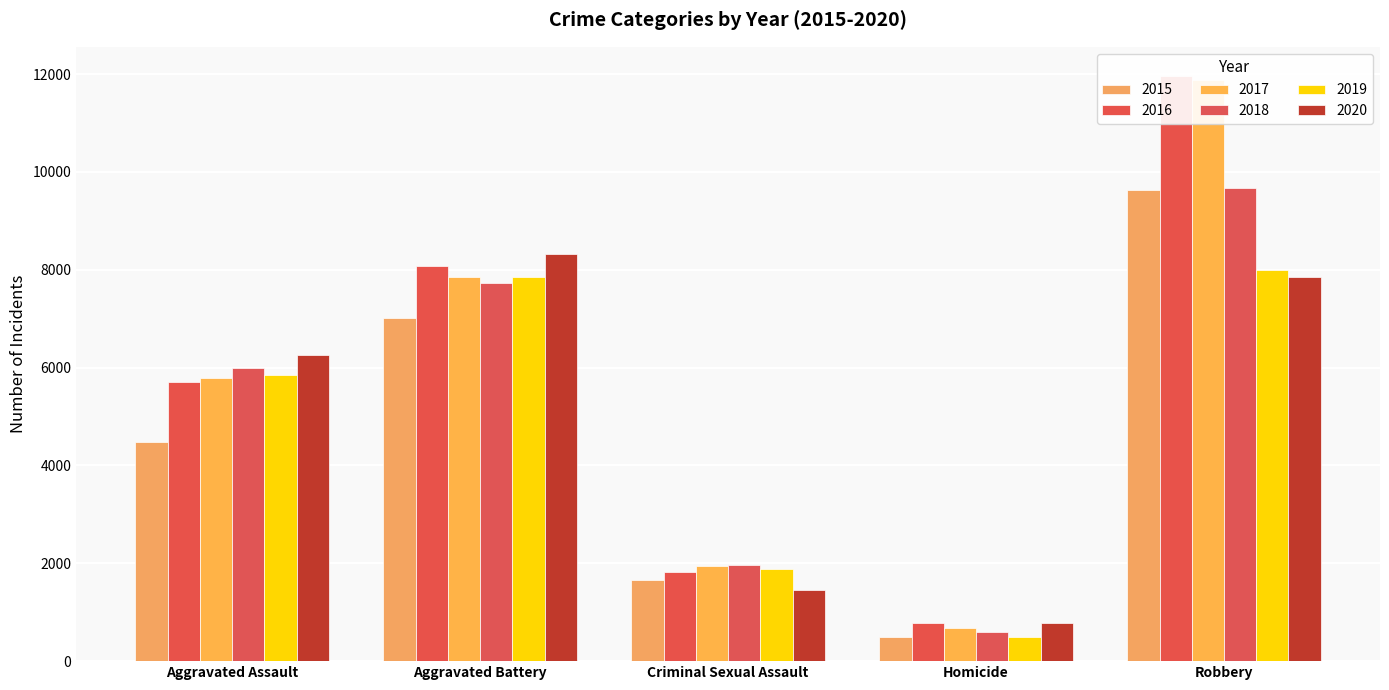

At which category is the sum across all series the highest?

Robbery